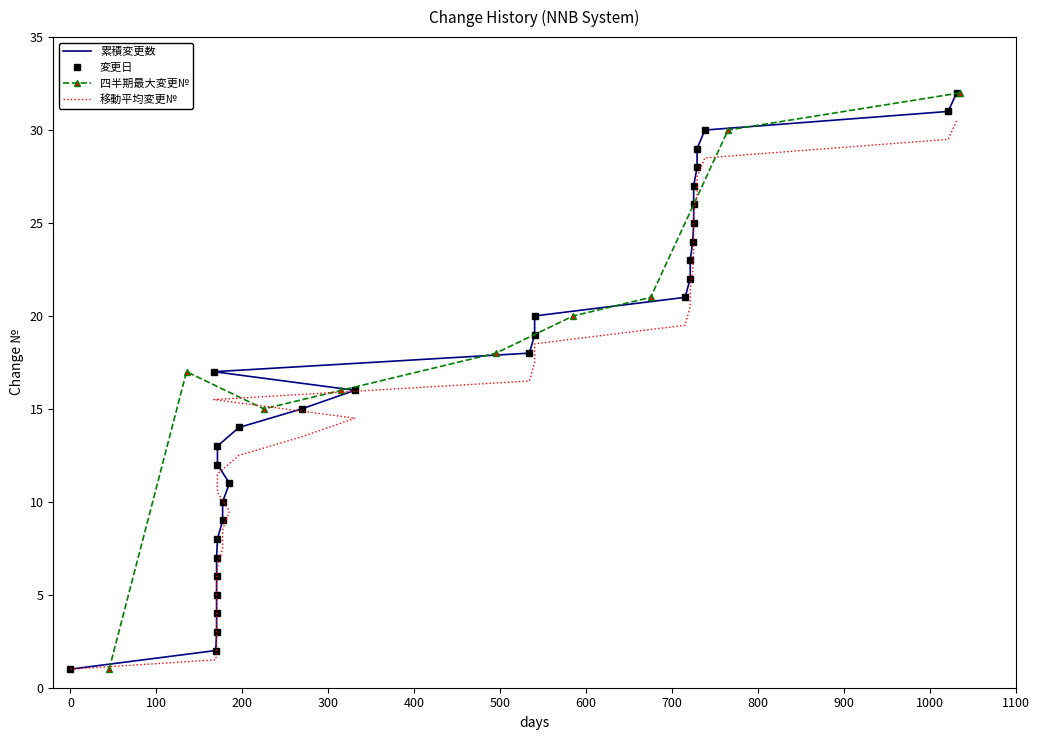

True or false: 変更№ and 修正日(ordinal) cross at least once.

False